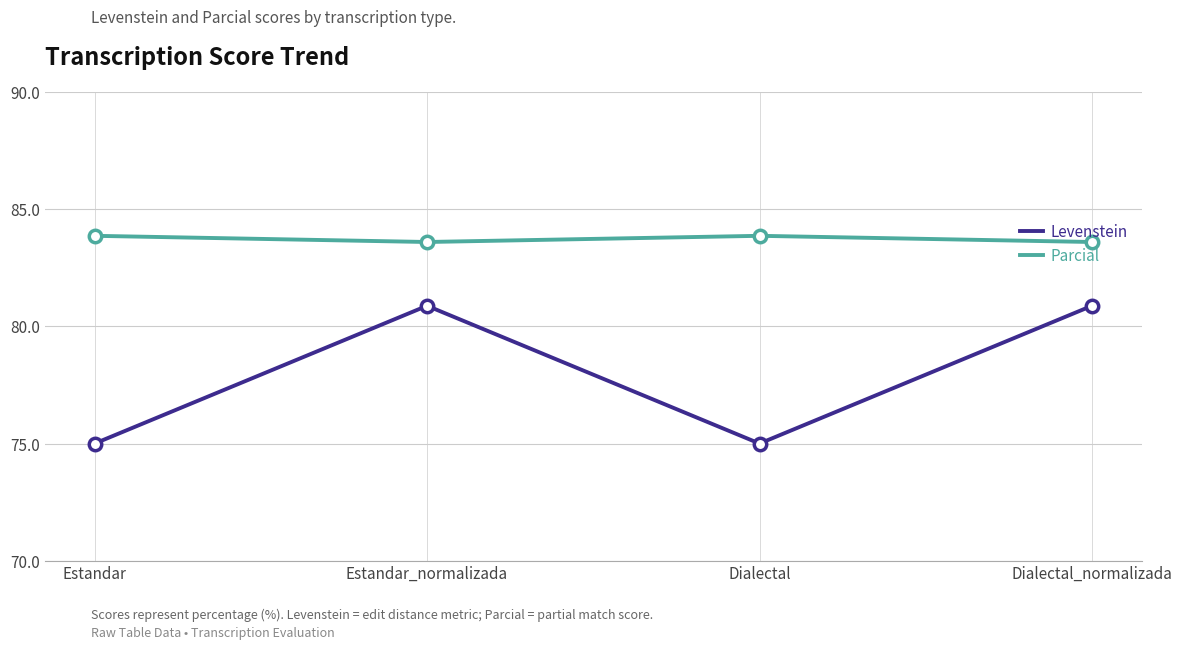

Is the value of Levenstein at Estandar_normalizada greater than the value of Parcial at Estandar_normalizada?

No